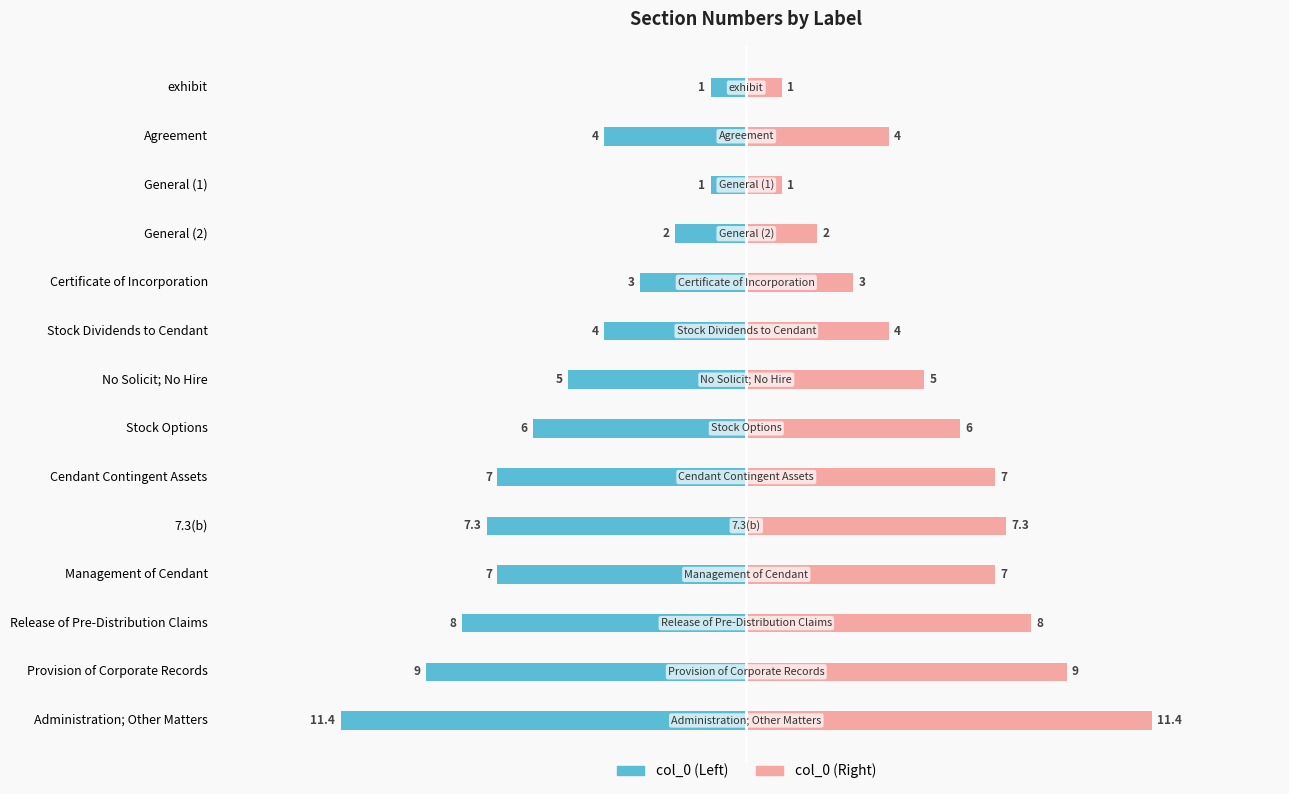

The value of col_0 (Left) at General (2) is -1.1. True or false?

False